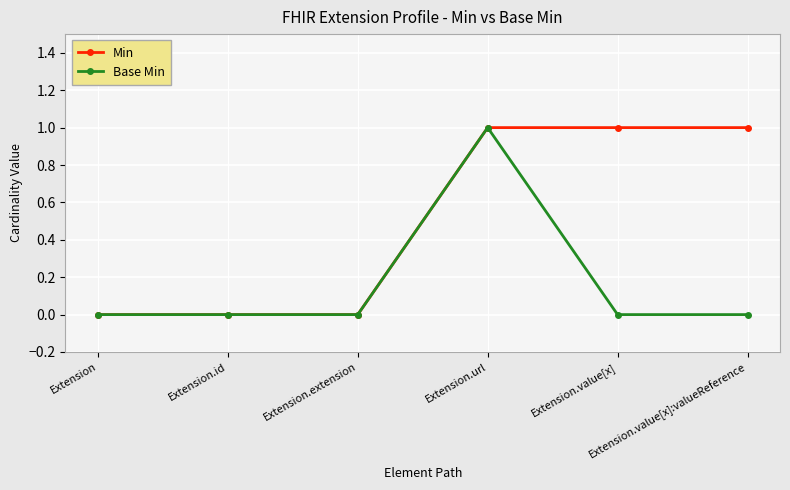

Does the chart display data point markers on the line(s)?

Yes